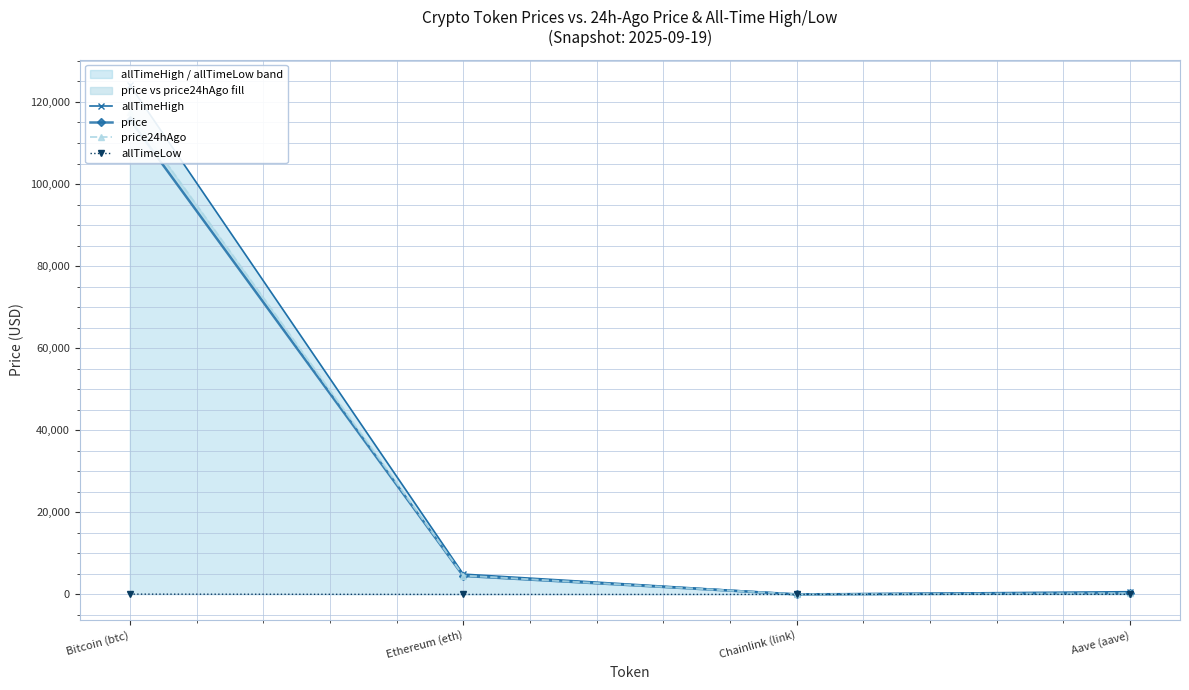

What is the sum of the allTimeHigh values at Ethereum (eth) and Bitcoin (btc)?

129074.1